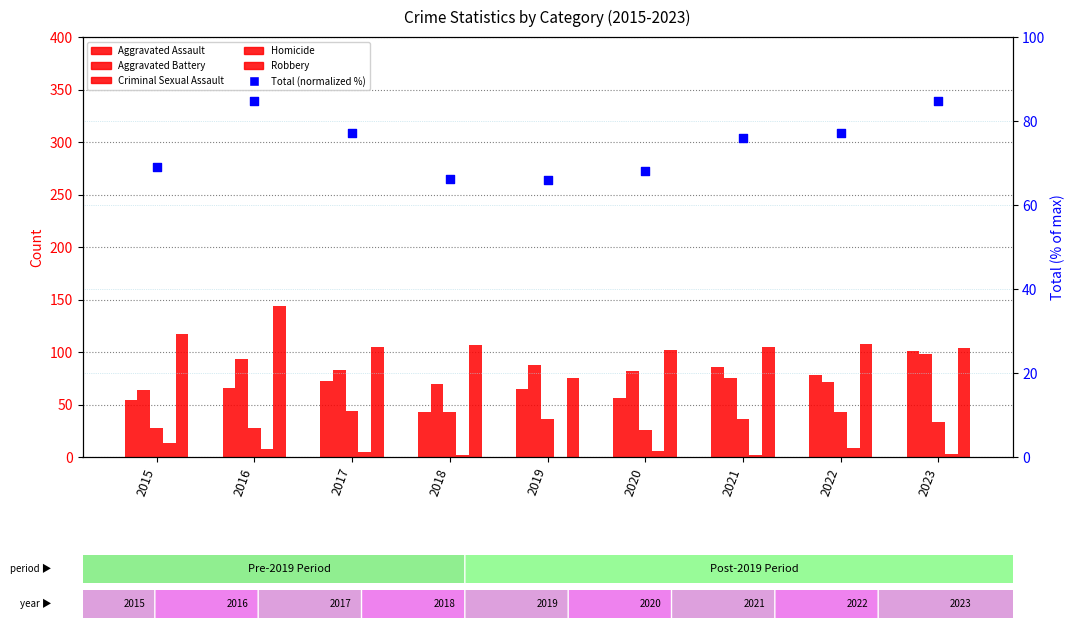

Which series has the largest Y range (max minus min)?

Robbery